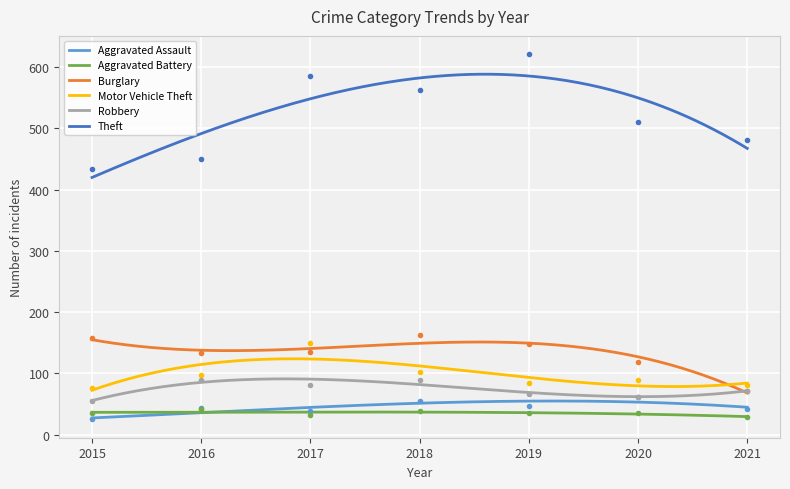

Is it true that Burglary equals 65 at 2018?

False